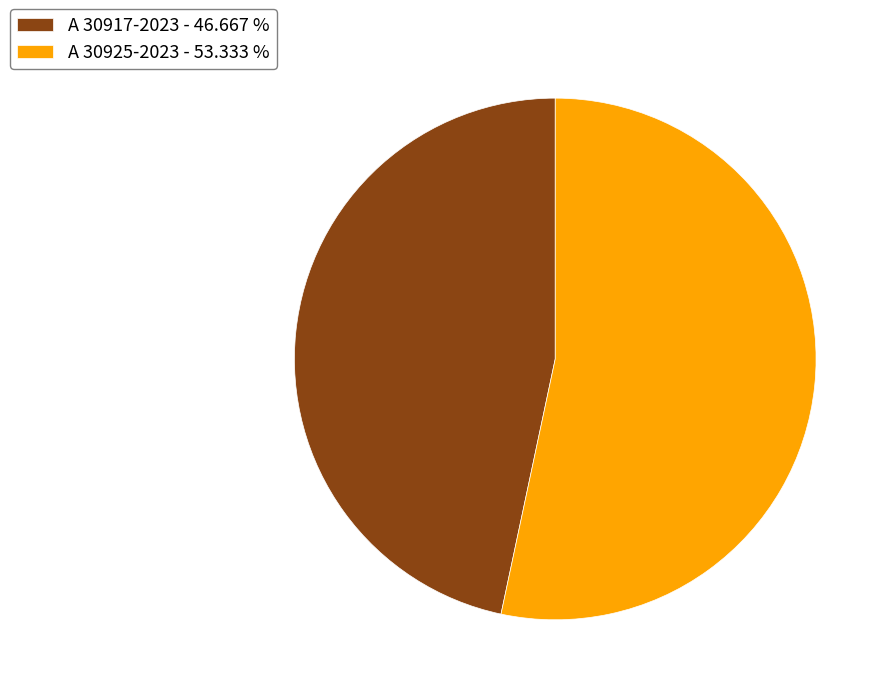

Is A 30925-2023 - 53.333 % the majority of the pie?

Yes